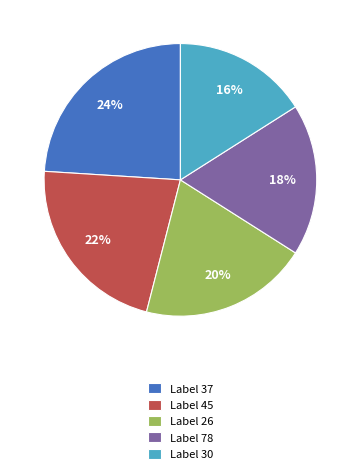

Approximately how many times larger is the value at Label 45 compared to Label 37?

0.9